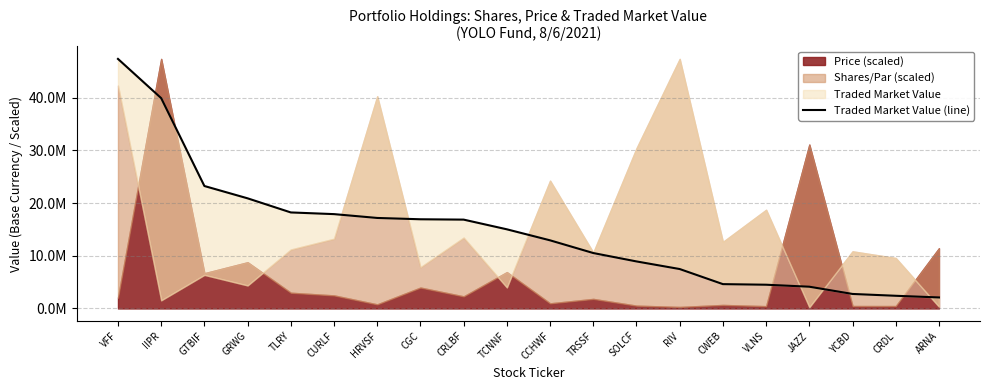

What is the label of the 4th point from the right?

JAZZ